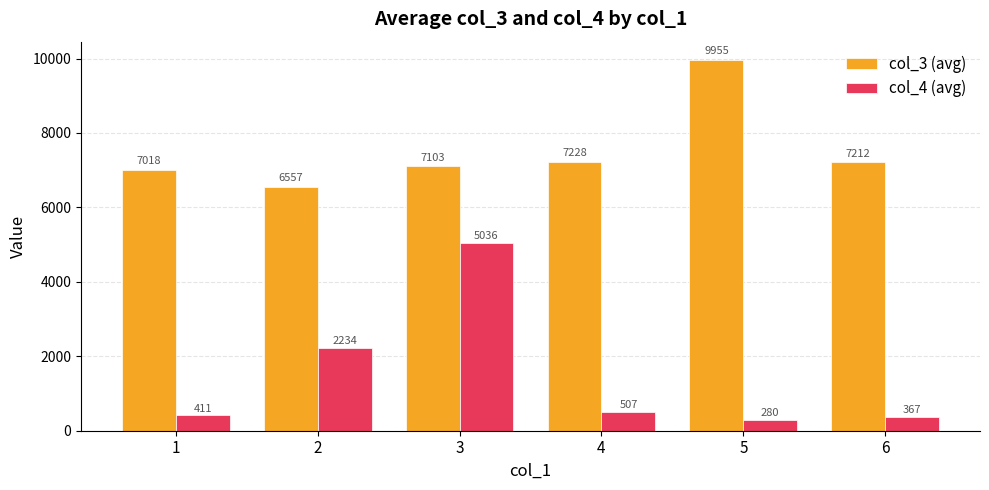

At which category is the sum across all series the highest?

3